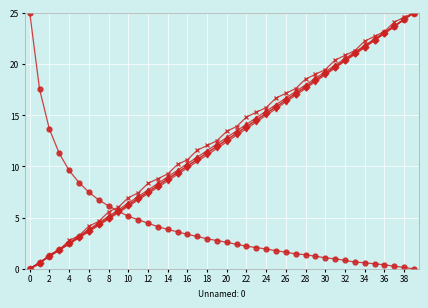

What is the greatest value displayed?

25.0